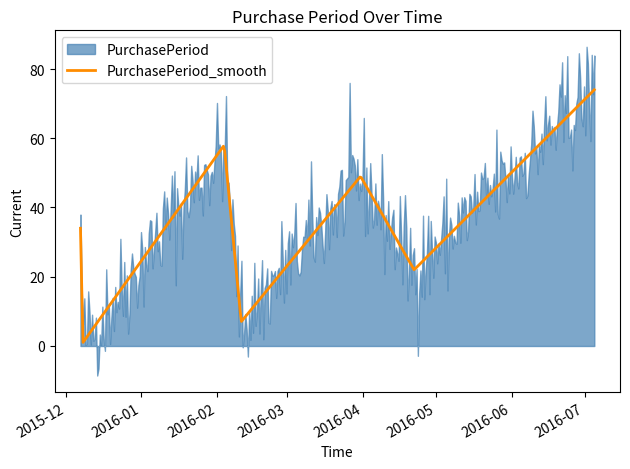

Which has a higher value, 2016-04-22 or 2016-03-31?

2016-03-31